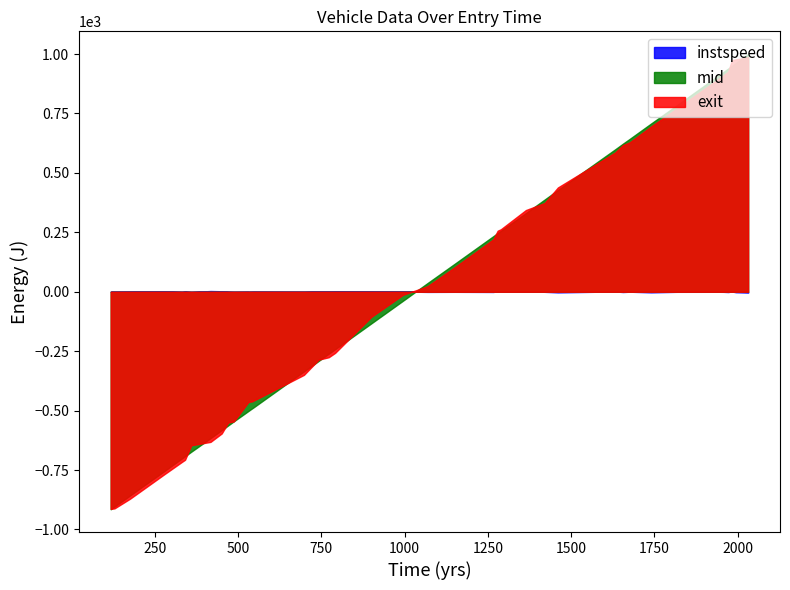

True or false: mid has more than 1 points higher than both neighbors.

False